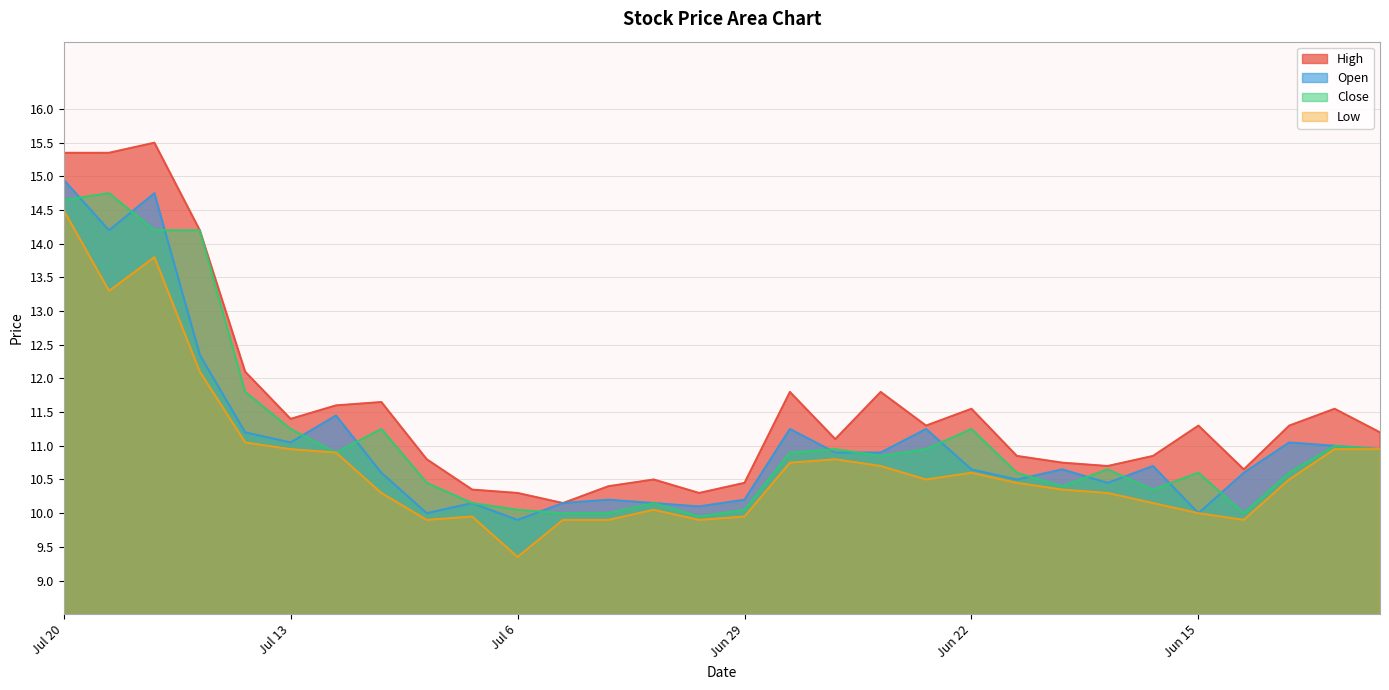

Is it true that Low equals 15.1 at Jun 26?

False